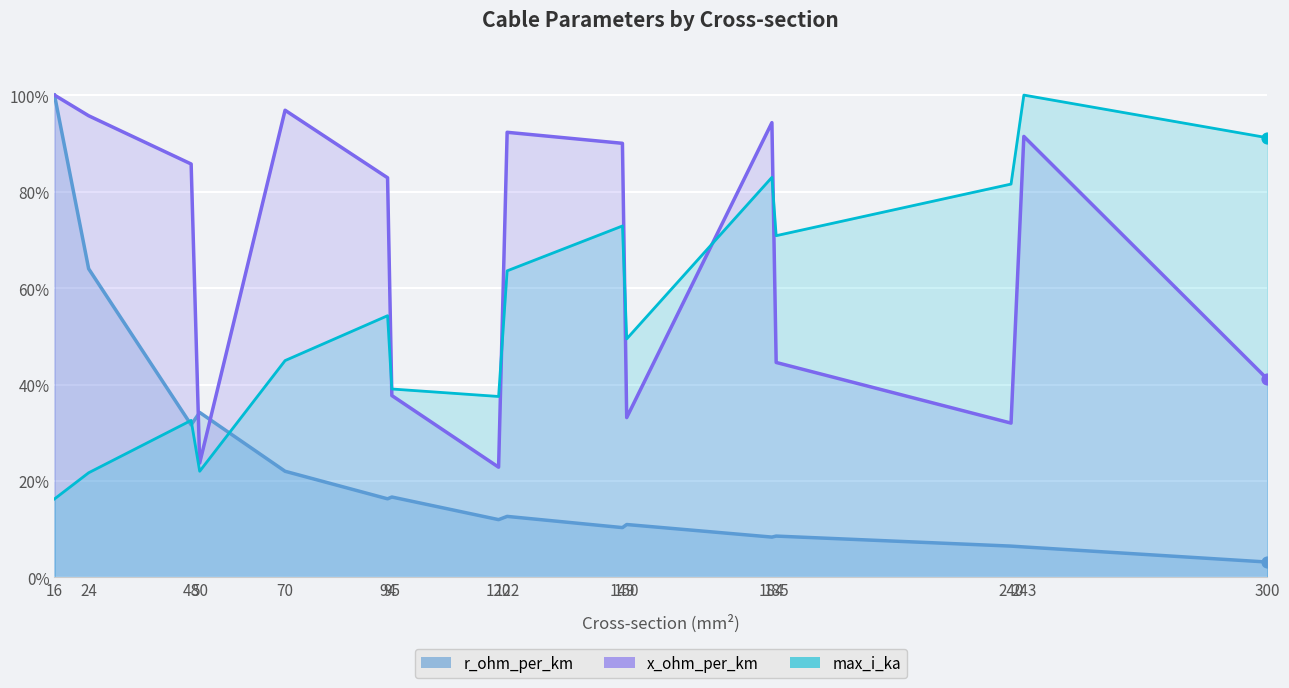

Which series has the widest spread of Y values?

r_ohm_per_km